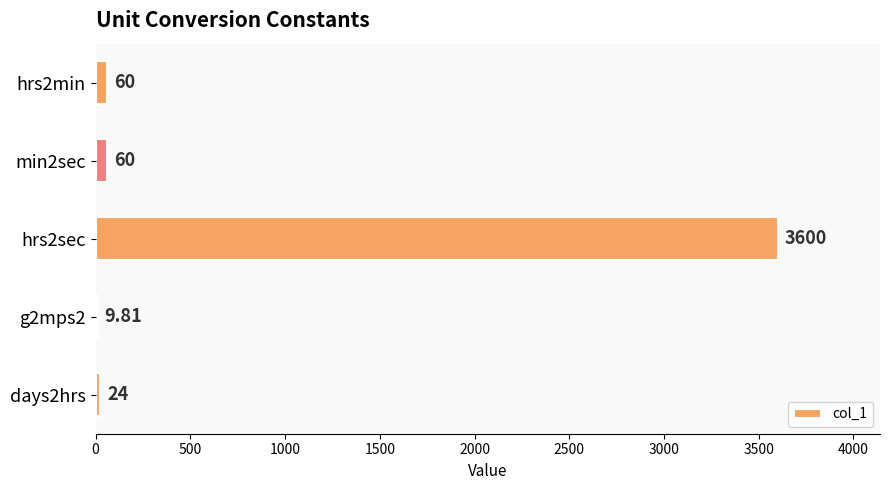

What is the maximum value shown in the chart?

3600.0